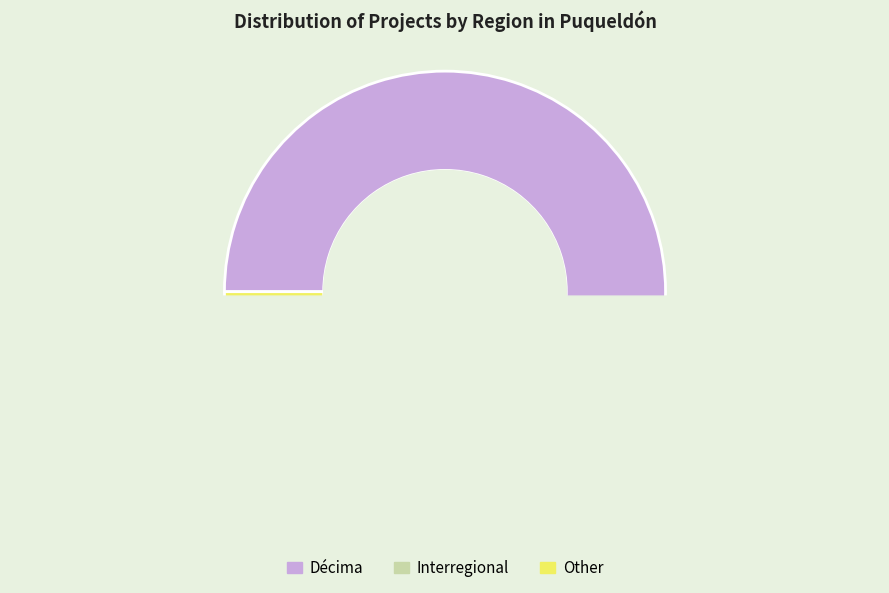

How many segments does this pie chart have?

3